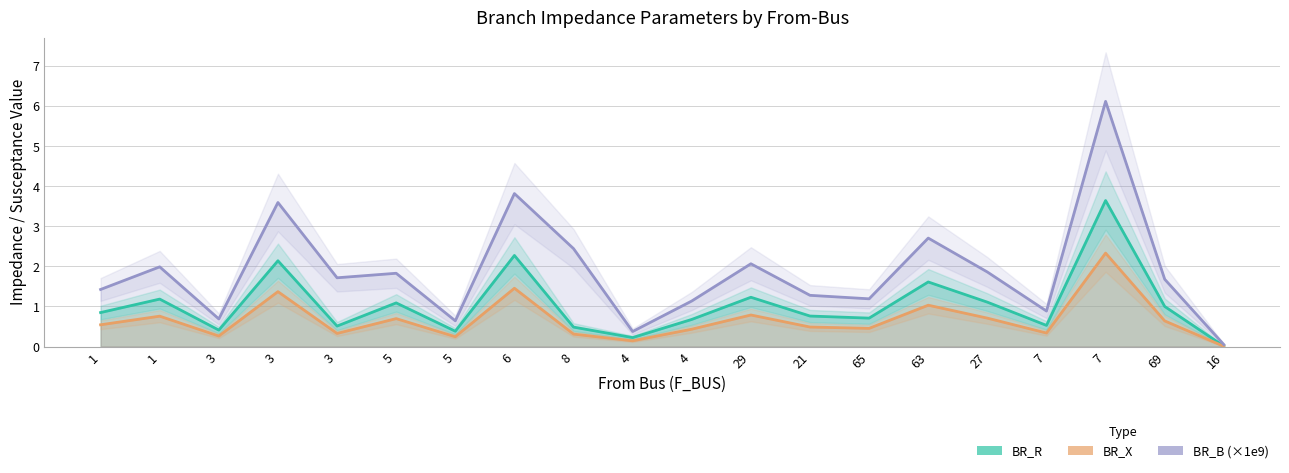

Which label corresponds to the smallest value in the chart?

16